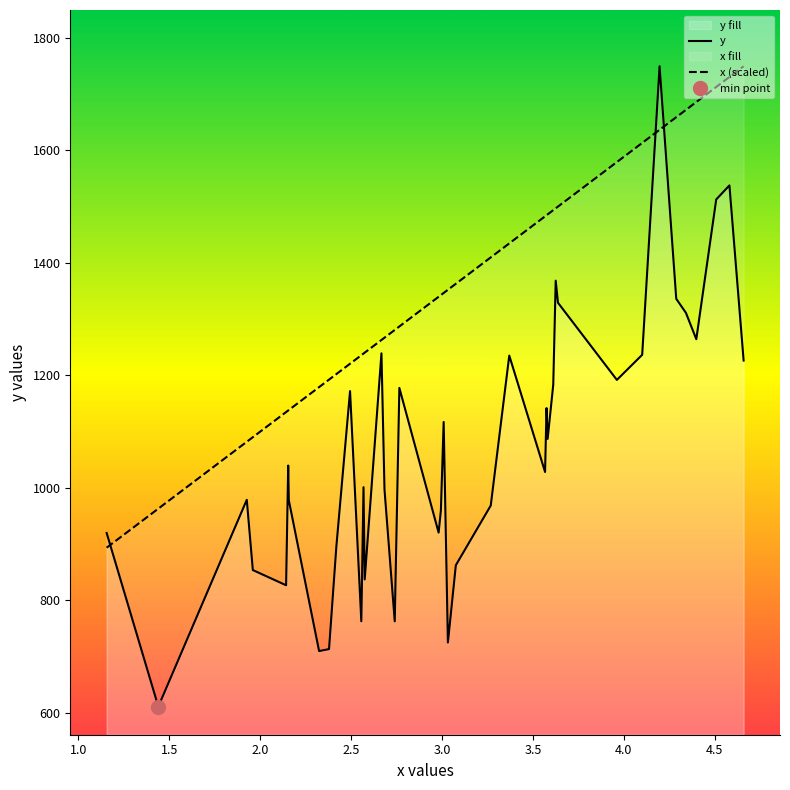

After their last crossing, which series has the higher values: x (scaled) or y?

x (scaled)